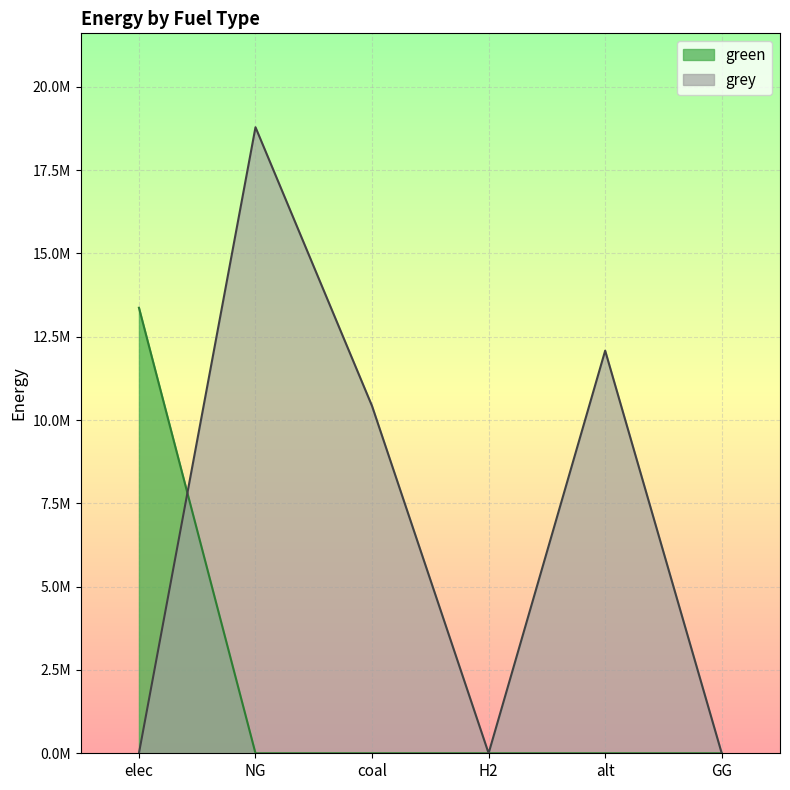

How many lines are shown in the chart?

2